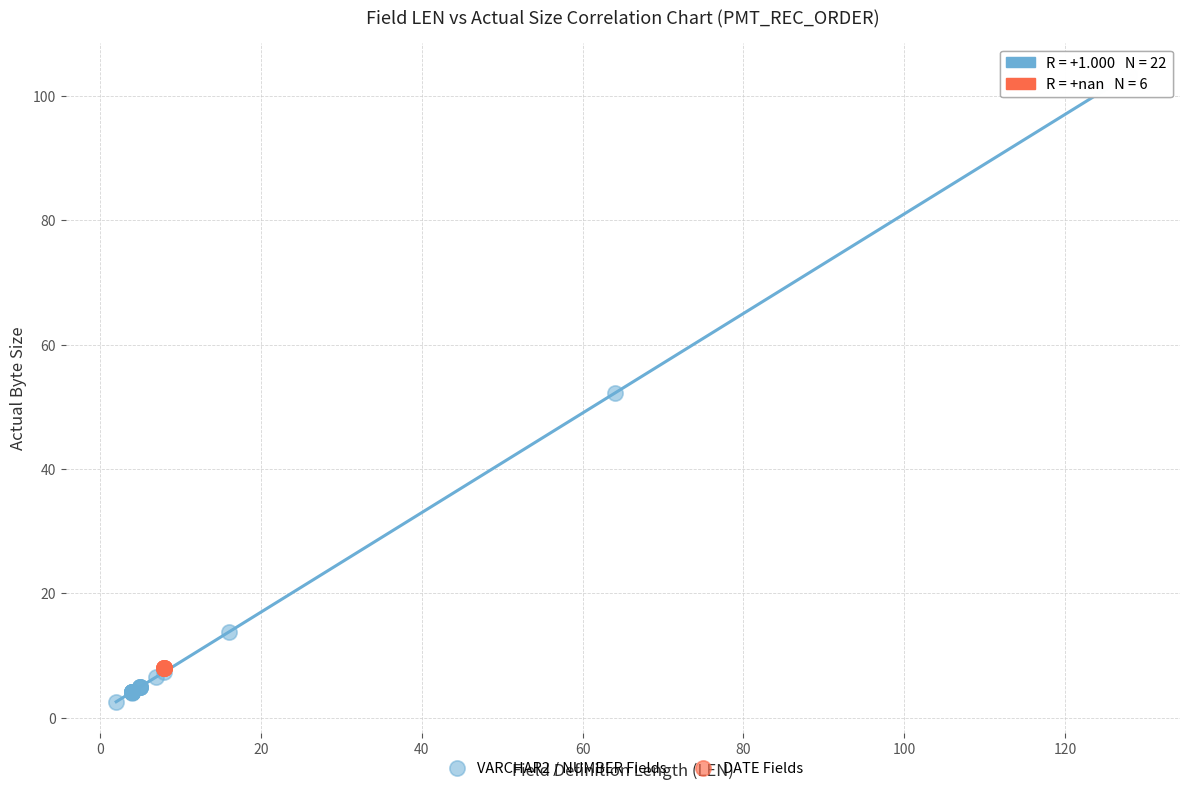

Which series reaches the maximum Y coordinate?

VARCHAR2 / NUMBER Fields